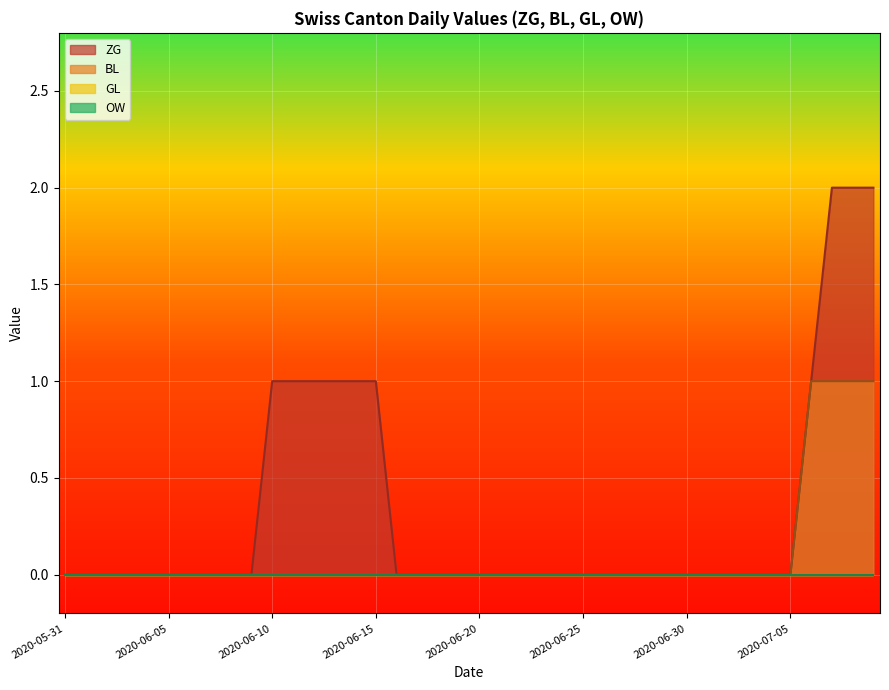

True or false: ZG and BL cross at least once.

False